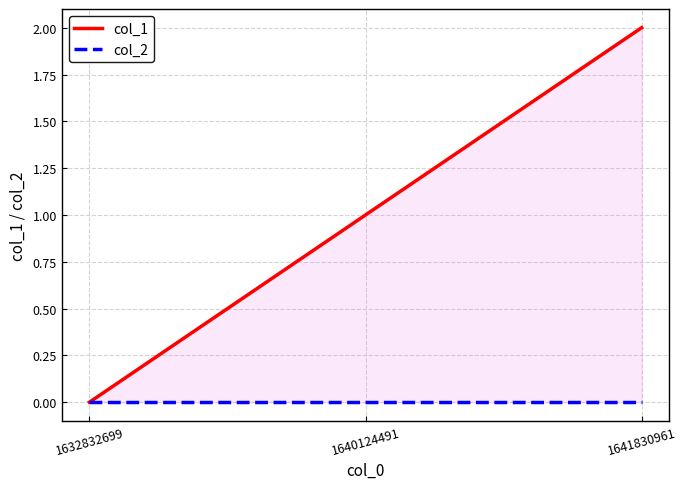

Reading right to left, list all the values displayed in this chart.

col_1: 1641830961=2	1640124491=1	1632832699=0
col_2: 1641830961=0	1640124491=0	1632832699=0